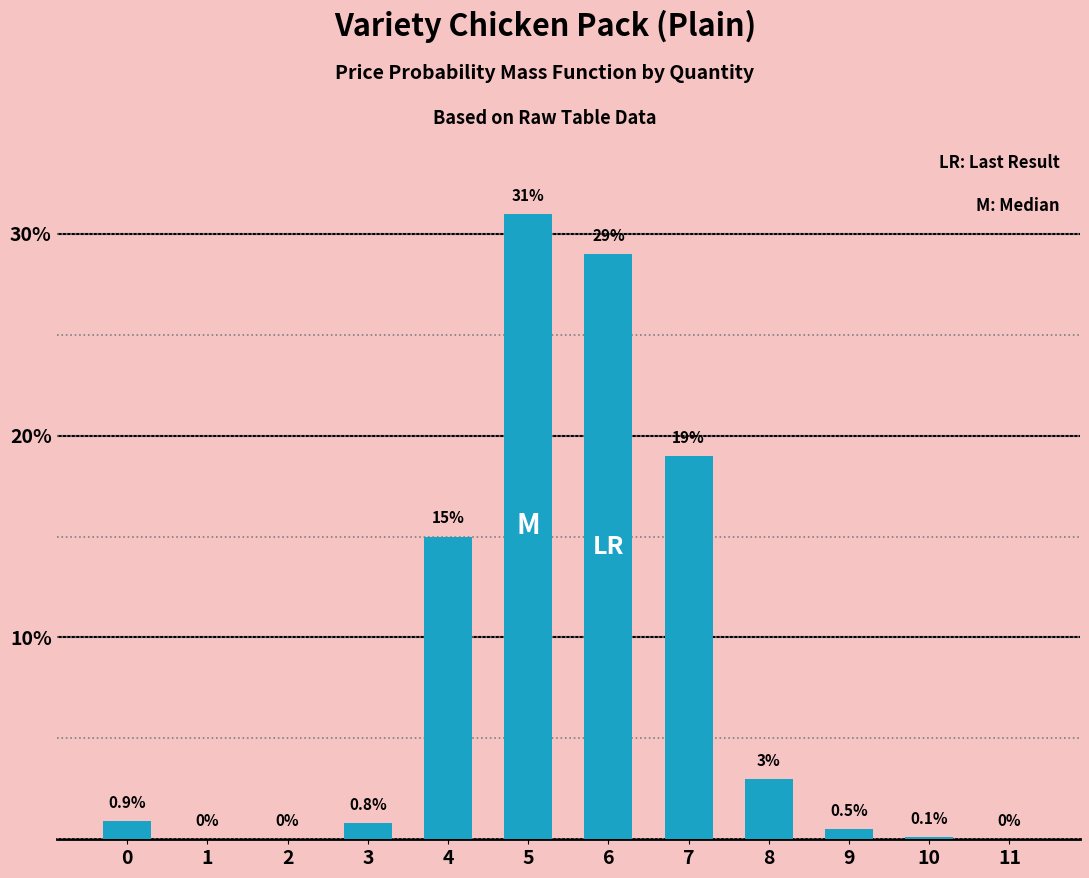

Reading right to left, transcribe all the data shown in this chart.

11=0.0	10=0.1	9=0.5	8=3.0	7=19.0	6=29.0	5=31.0	4=15.0	3=0.8	2=0.0	1=0.0	0=0.9